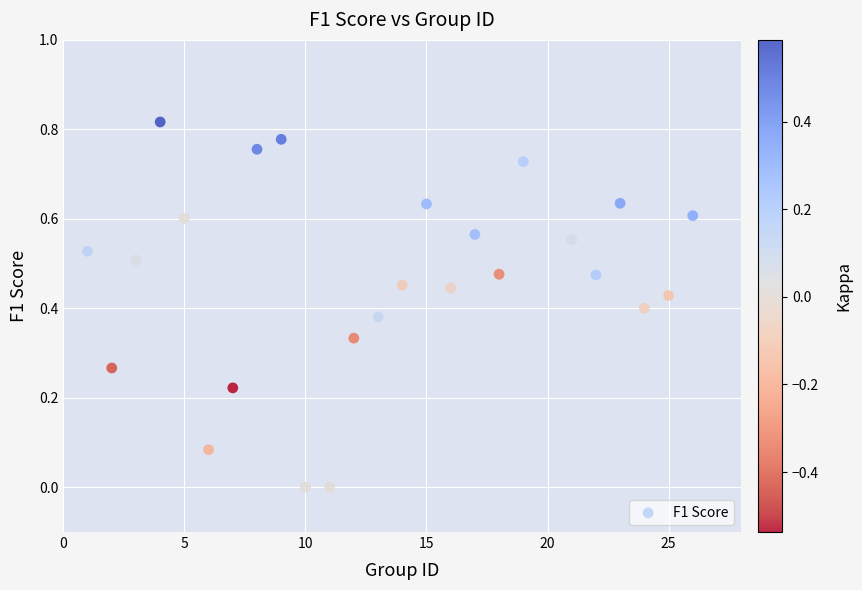

What is the range of X values (max minus min)?

25.0